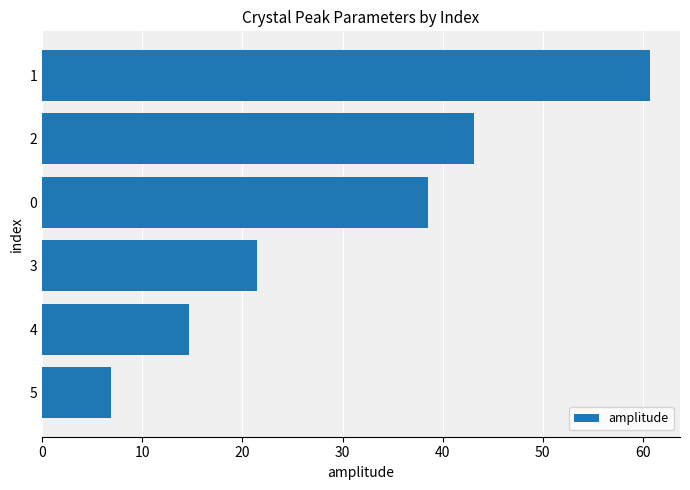

List the labels in order of value, smallest first.

5, 4, 3, 0, 2, 1